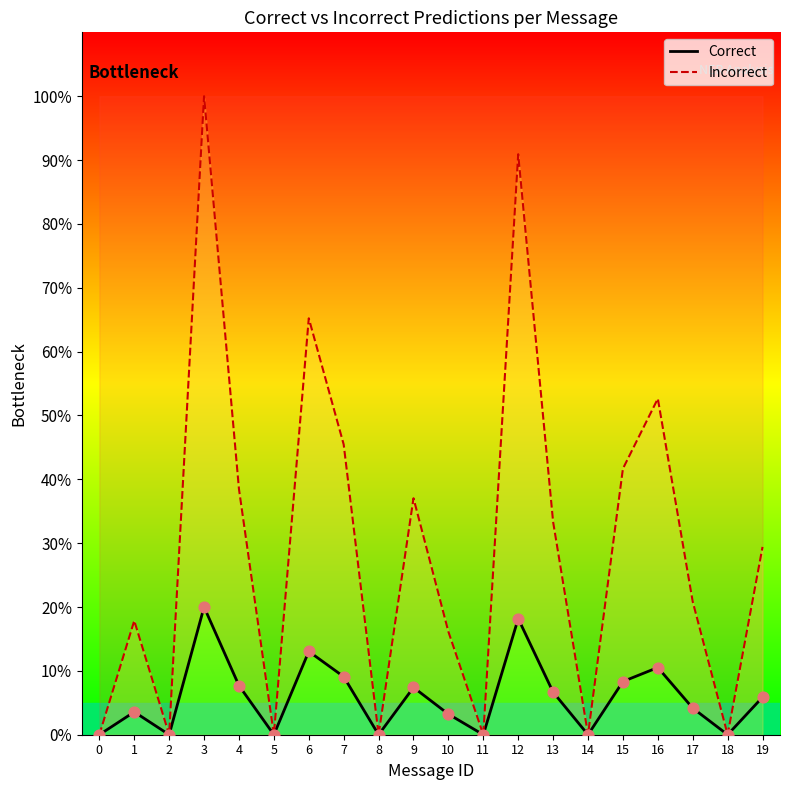

At which category is the sum across all series the highest?

3